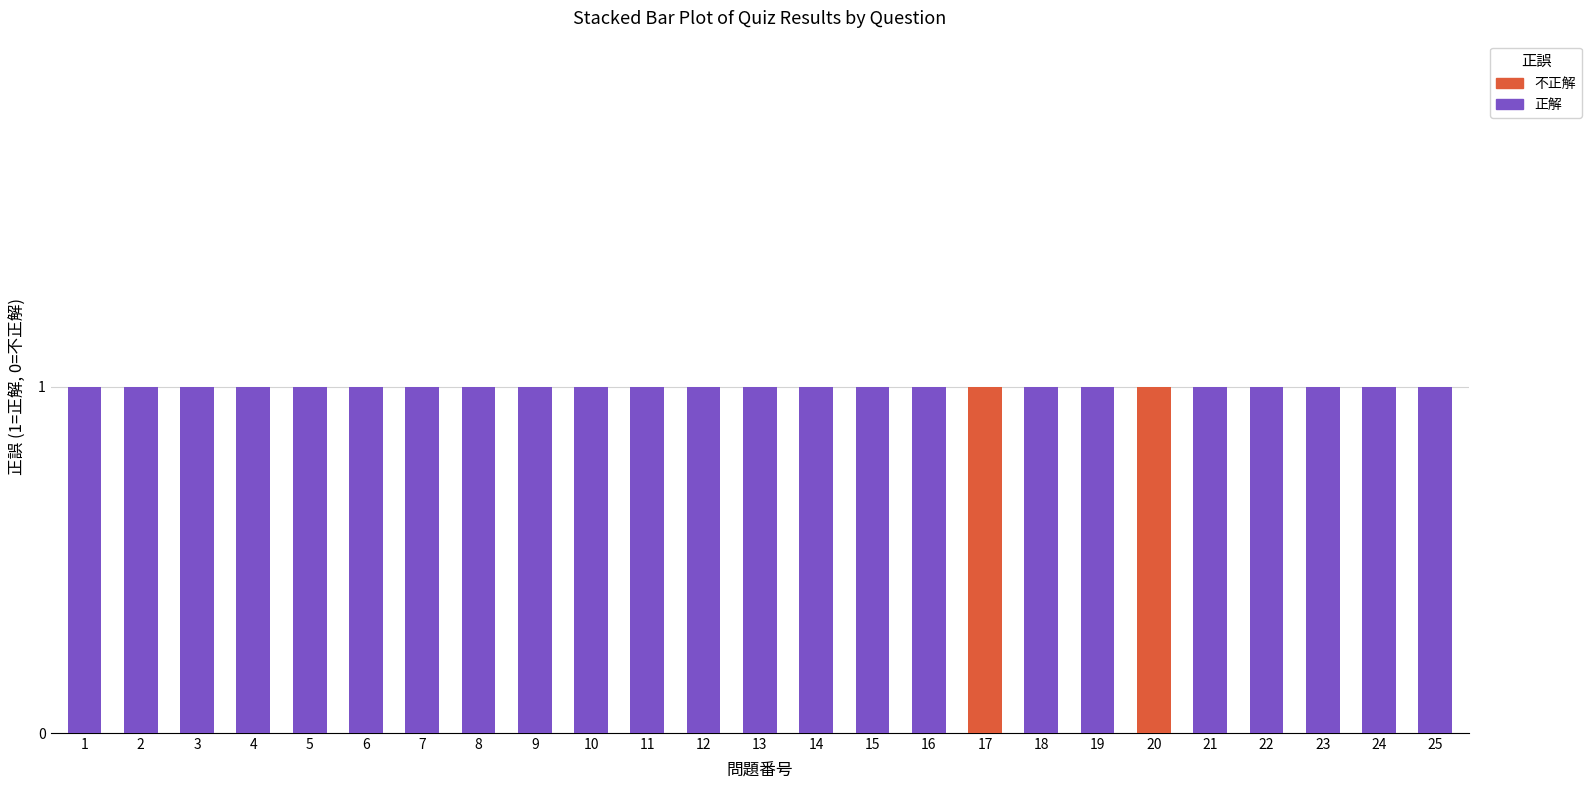

What are all the series names shown in the legend?

不正解, 正解